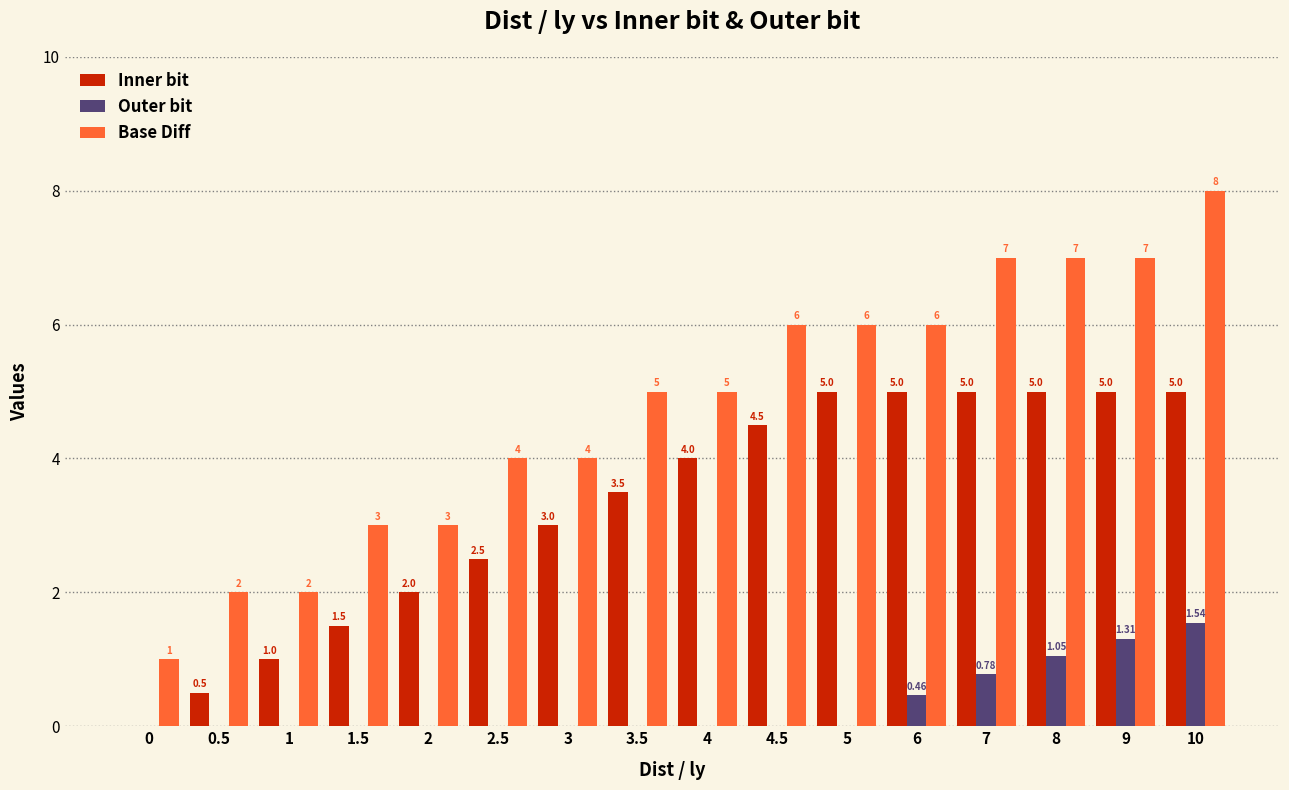

How many categories are shown in the chart?

16